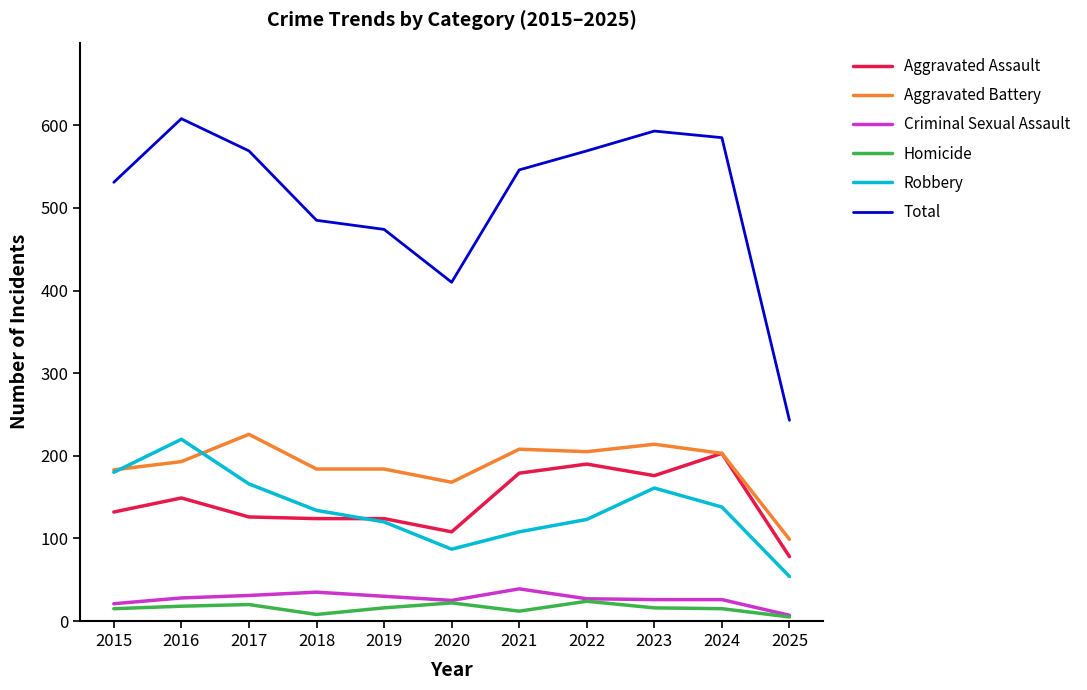

Where is Aggravated Battery nearest to the value 162?

2020